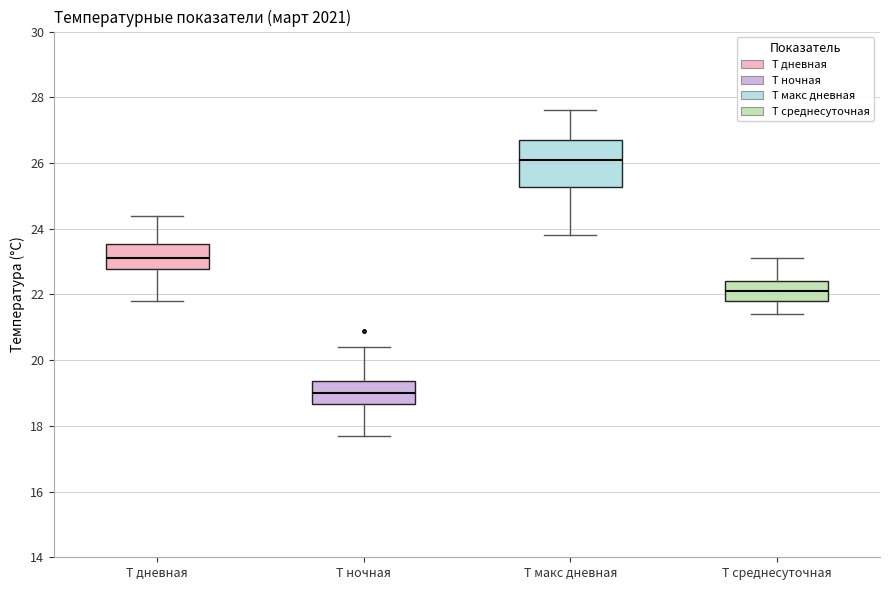

Reading left to right, read every box against the y-axis: the position of its median line, the range the box covers, and the ends of its whiskers. The values are not printed on the chart, so give them approximately, as read against the axis.

Т дневная: median 23.2, box 22.8 to 23.6, whiskers 21.8 to 24.4
Т ночная: median 19.0, box 18.6 to 19.4, whiskers 17.8 to 20.4
Т макс дневная: median 26.2, box 25.2 to 26.8, whiskers 23.8 to 27.6
Т среднесуточная: median 22.2, box 21.8 to 22.4, whiskers 21.4 to 23.2